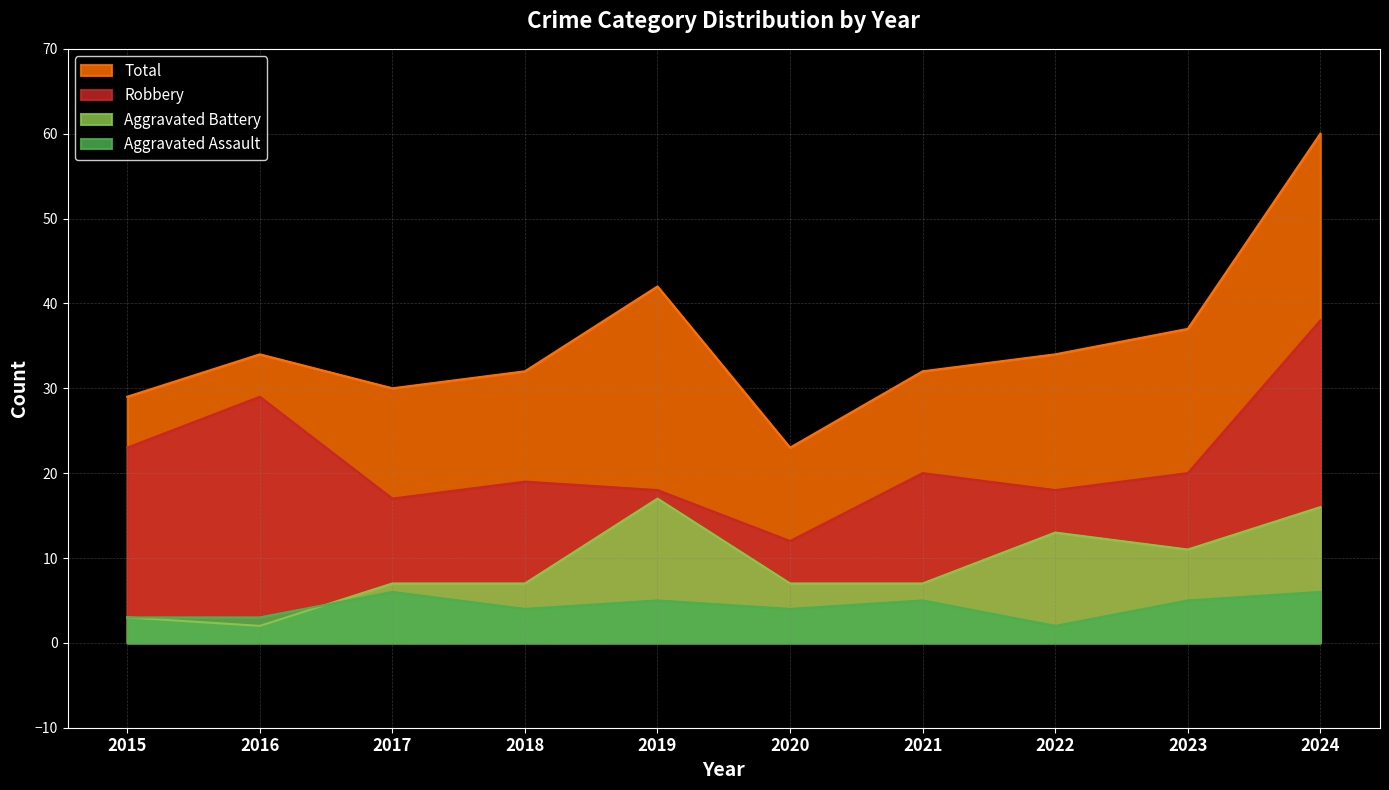

What is the difference between the second highest and second lowest values in the Total series?

13